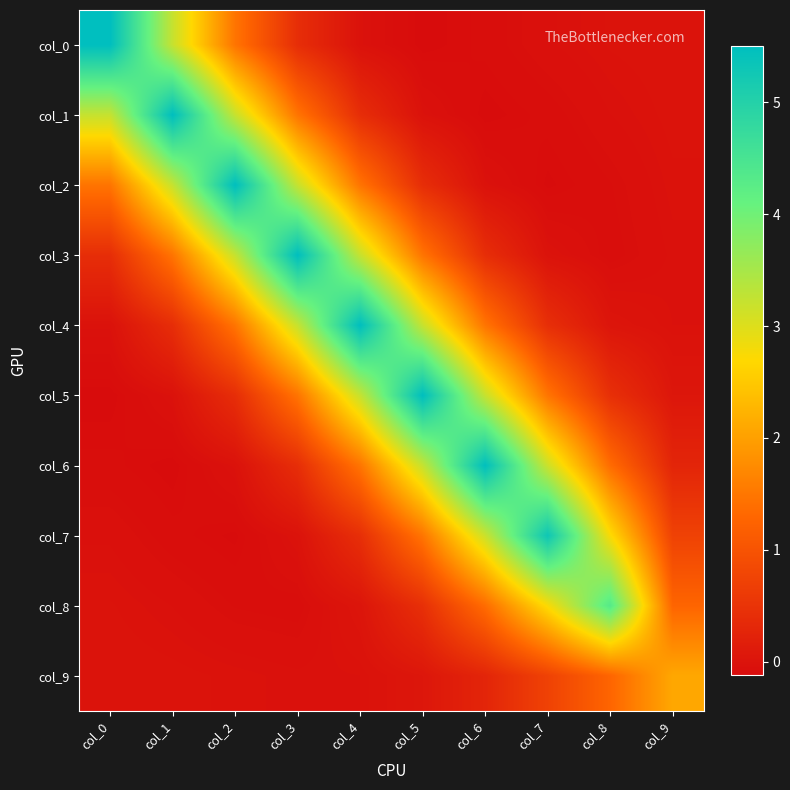

What is the total value across all series at col_7?

13.6